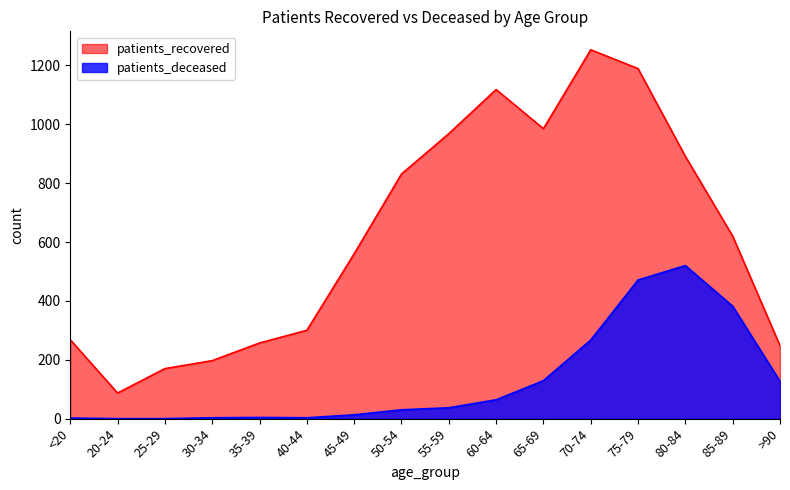

How many data points in patients_recovered are less than 620?

8